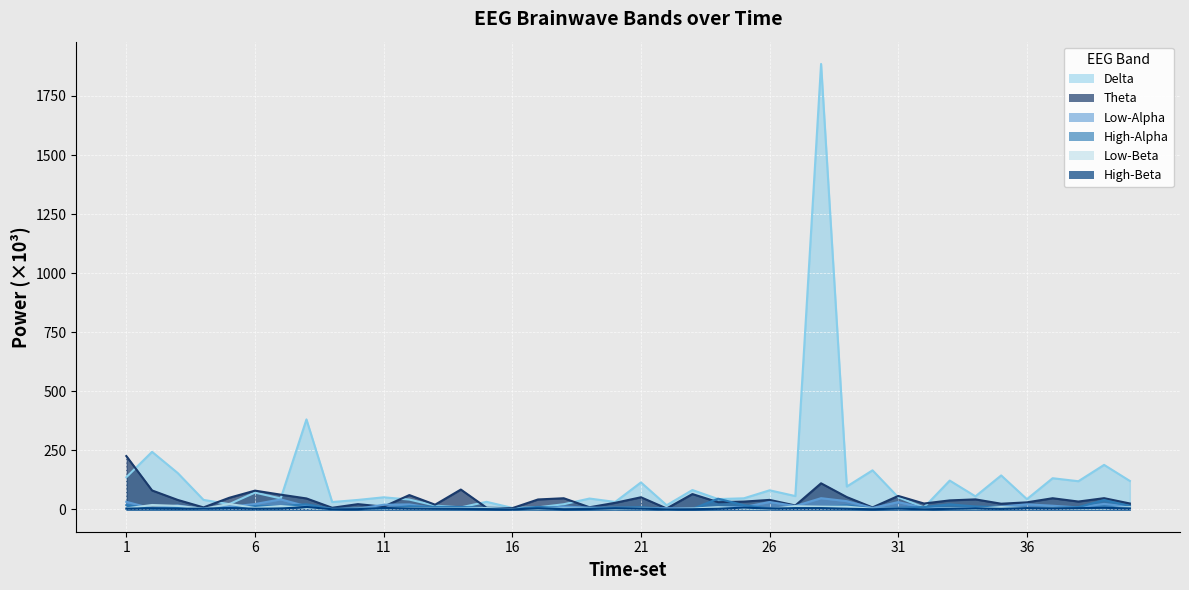

Where is the first local maximum for Theta?

6